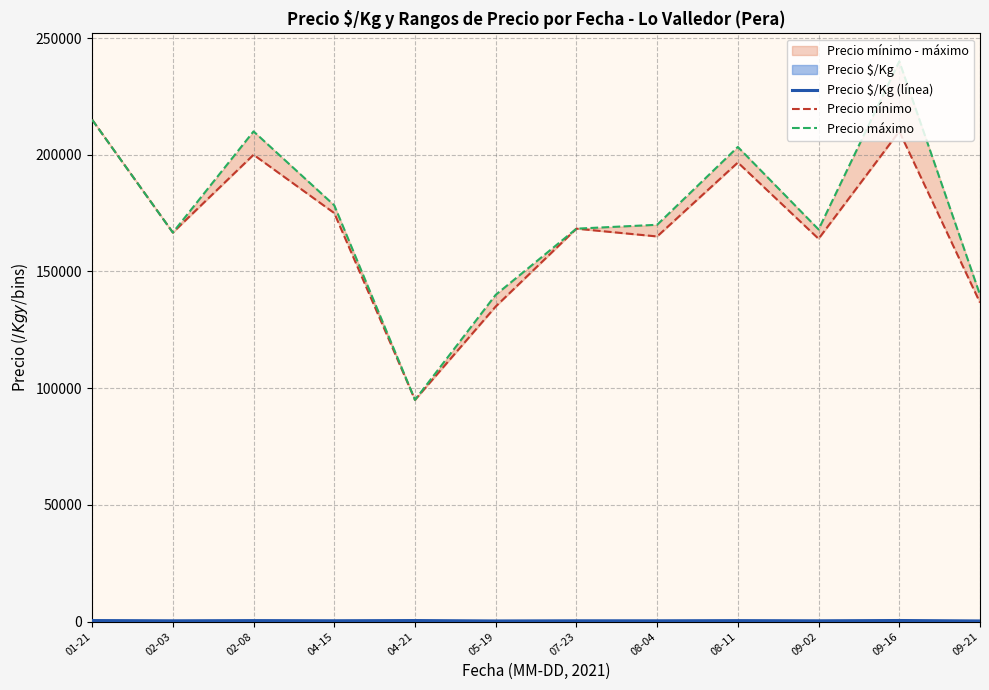

True or false: Precio mínimo and Precio máximo intersect in this chart.

False